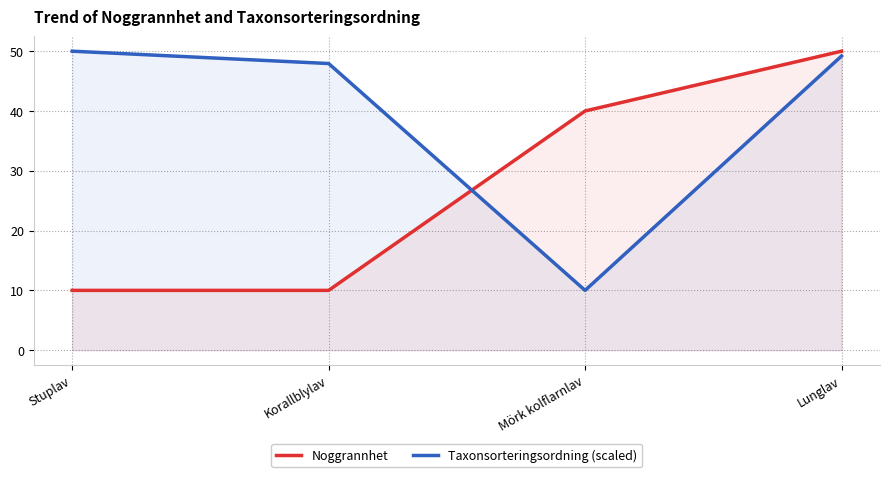

How many lines are shown in the chart?

2